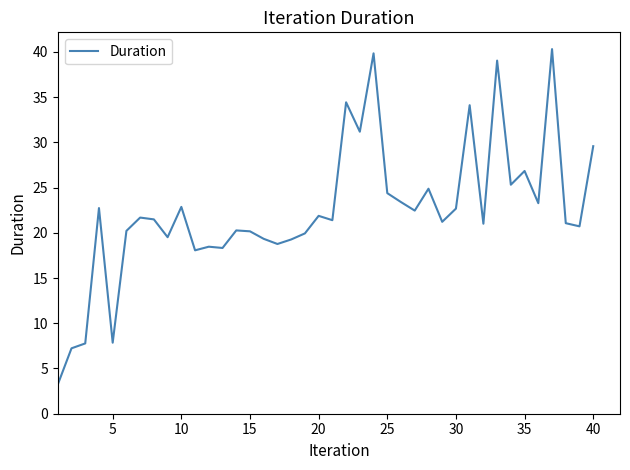

What is the minimum value shown in the chart?

3.2